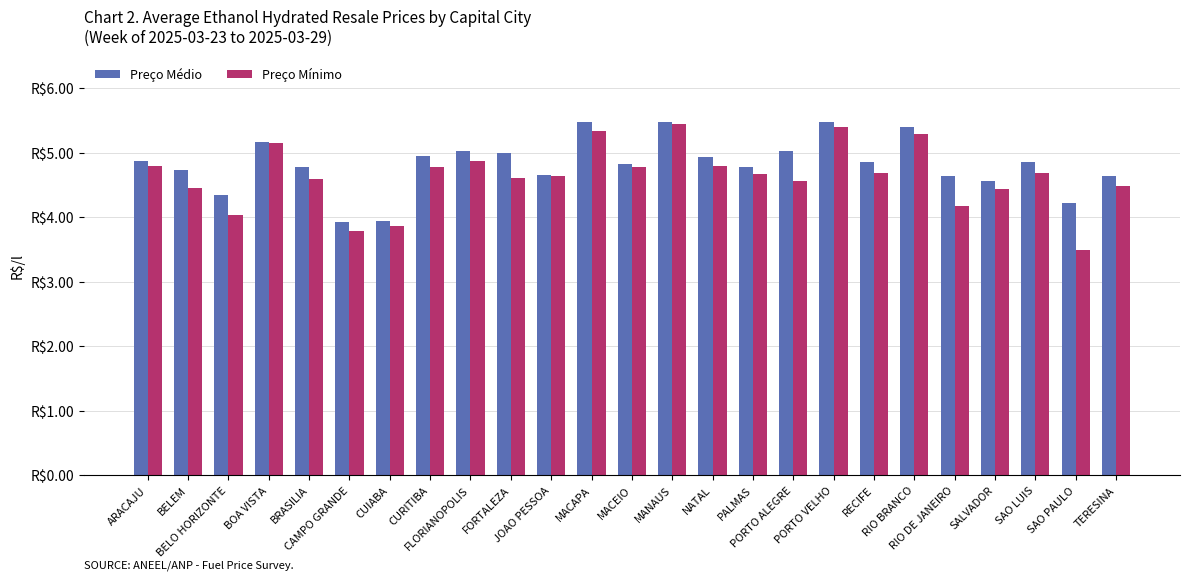

What is the label of the 10th bar from the left?

FORTALEZA